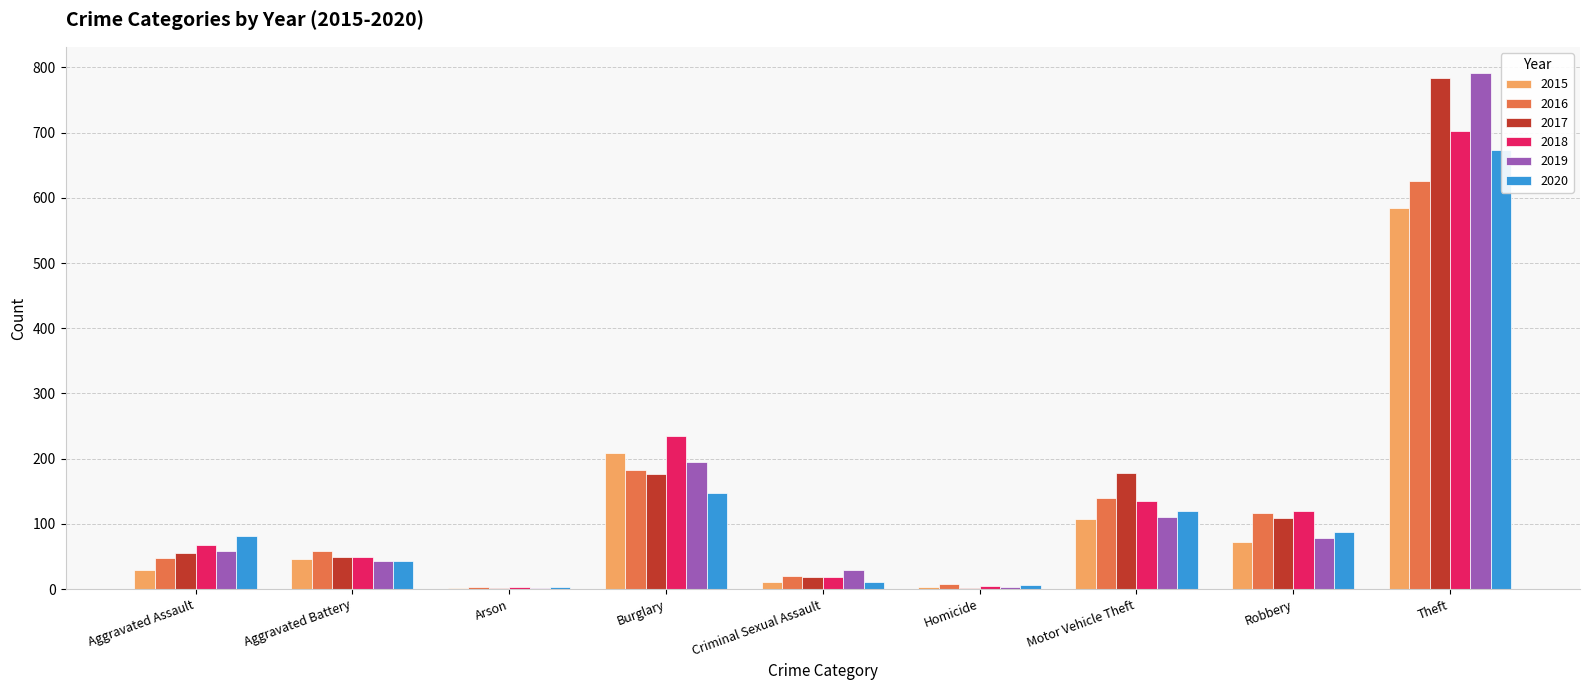

Between Robbery and Arson, which is larger?

Robbery